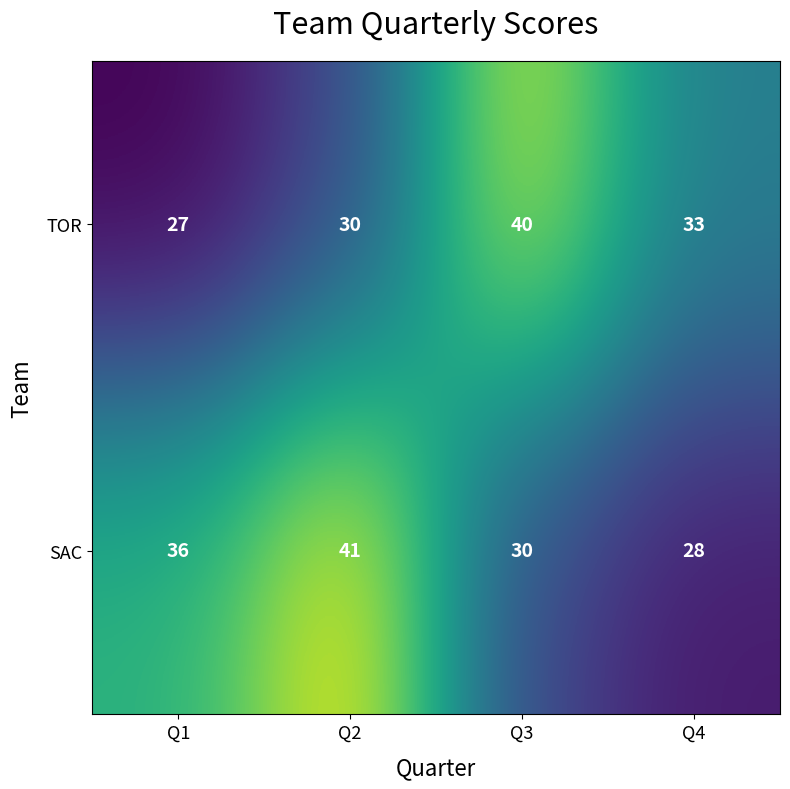

What is the sum of the TOR values at Q2 and Q1?

57